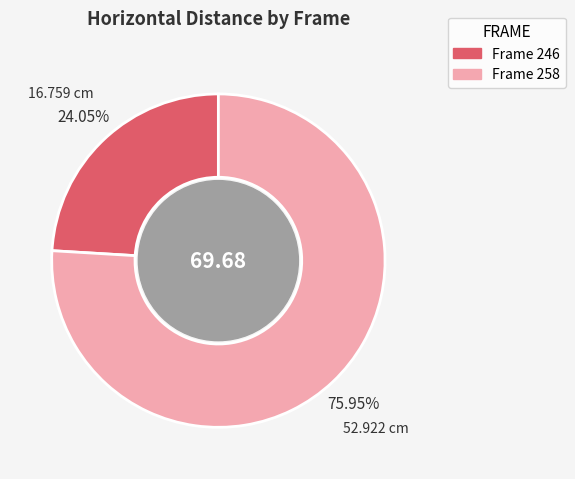

To the nearest percent, what is the difference between the largest and smallest slice percentages?

52%